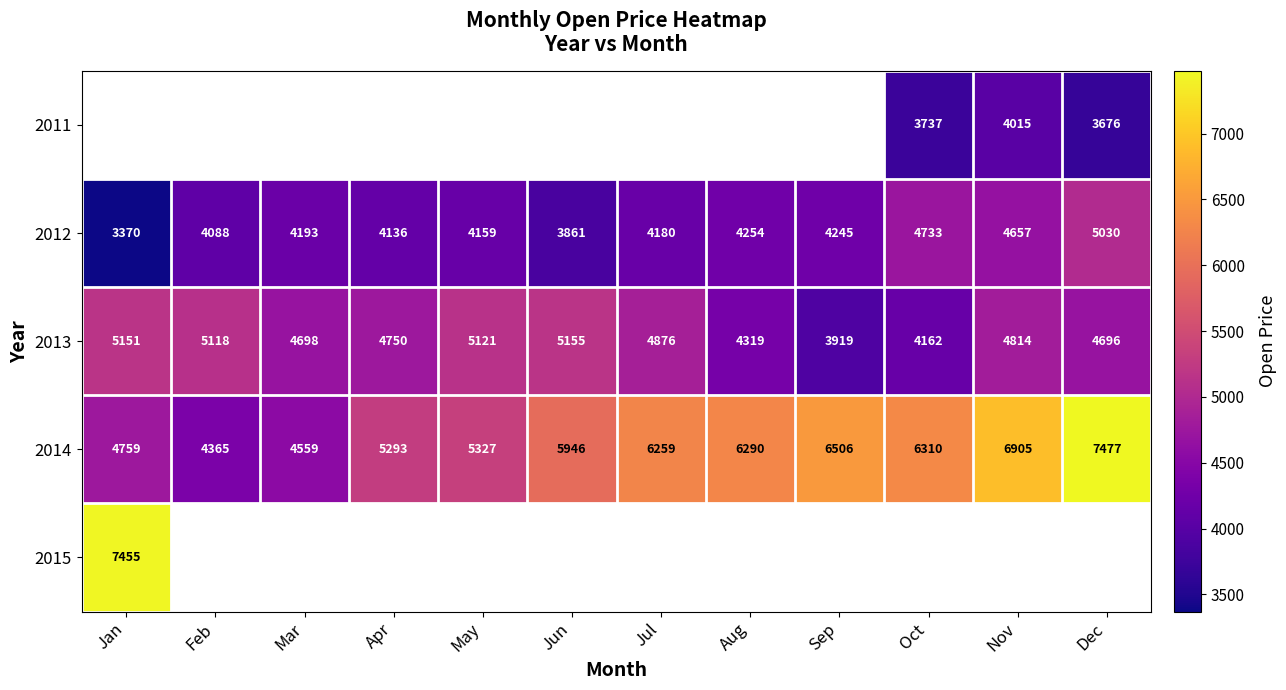

Where is 2013 nearest to the value 4537?

Dec